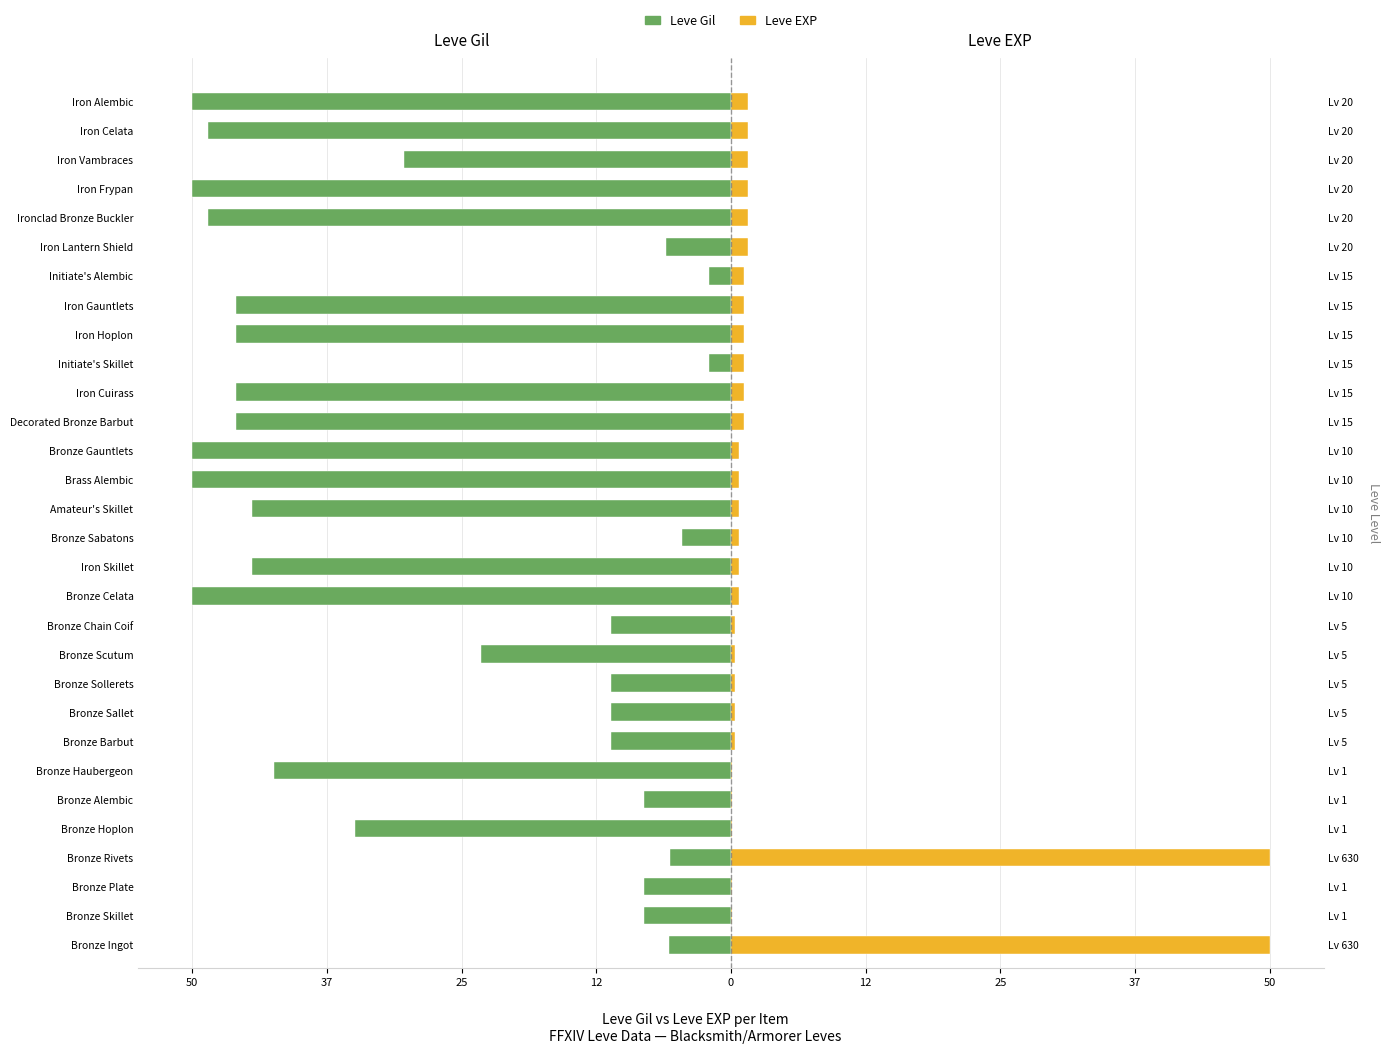

How many distinct data groups are displayed?

2